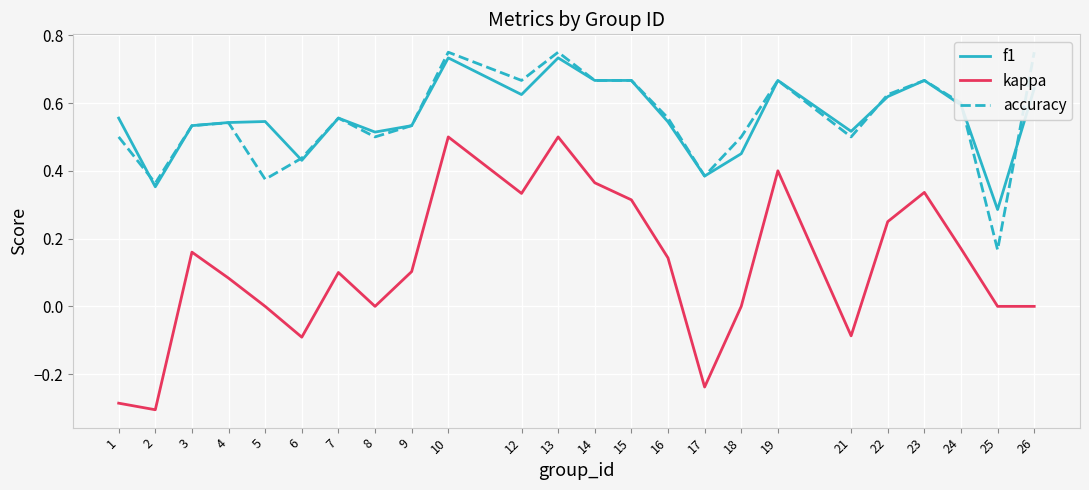

Where is the first local minimum for accuracy?

2